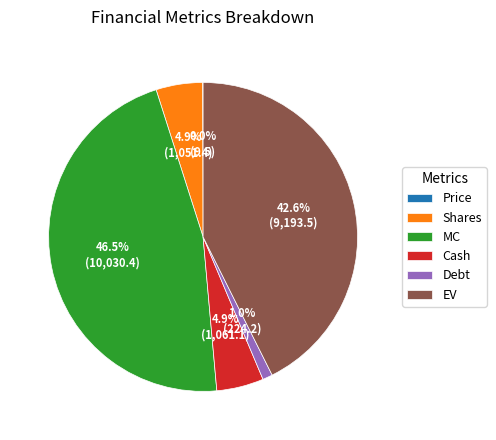

What is the largest slice in the pie chart?

MC